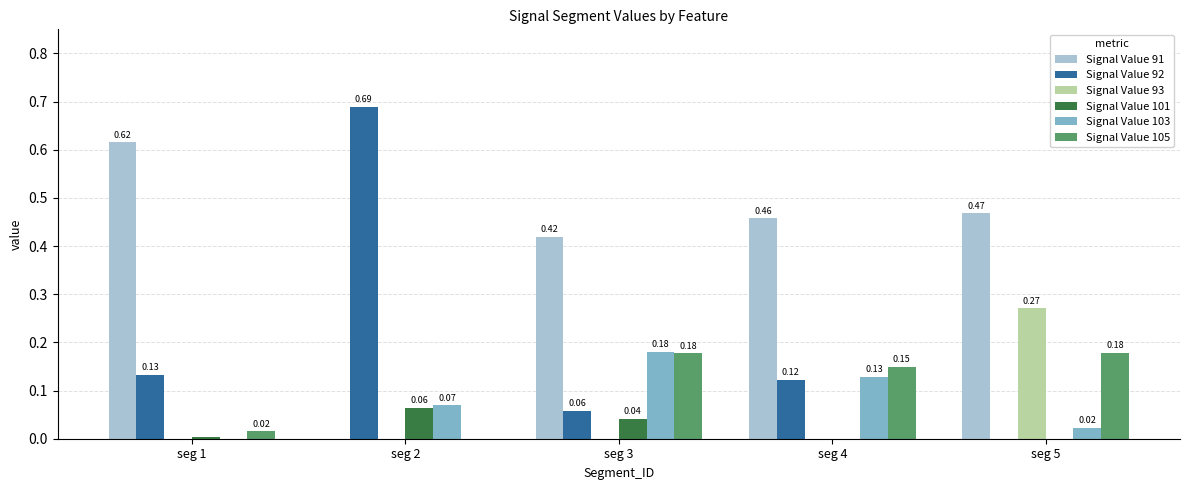

How many positive values does the Signal Value 92 series have?

4